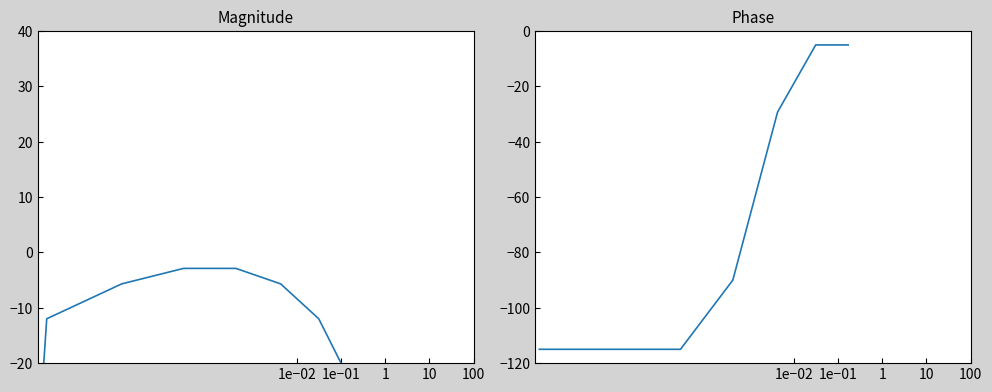

Is this an area chart (filled region under the line)?

No